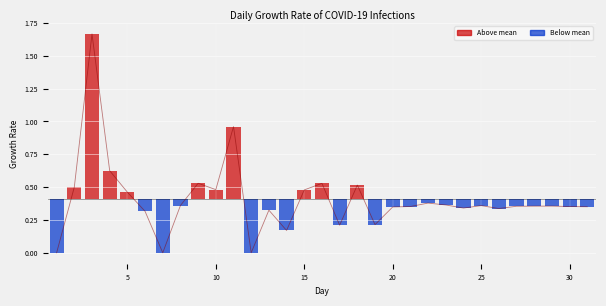

The value at 30 is 0.4. True or false?

True